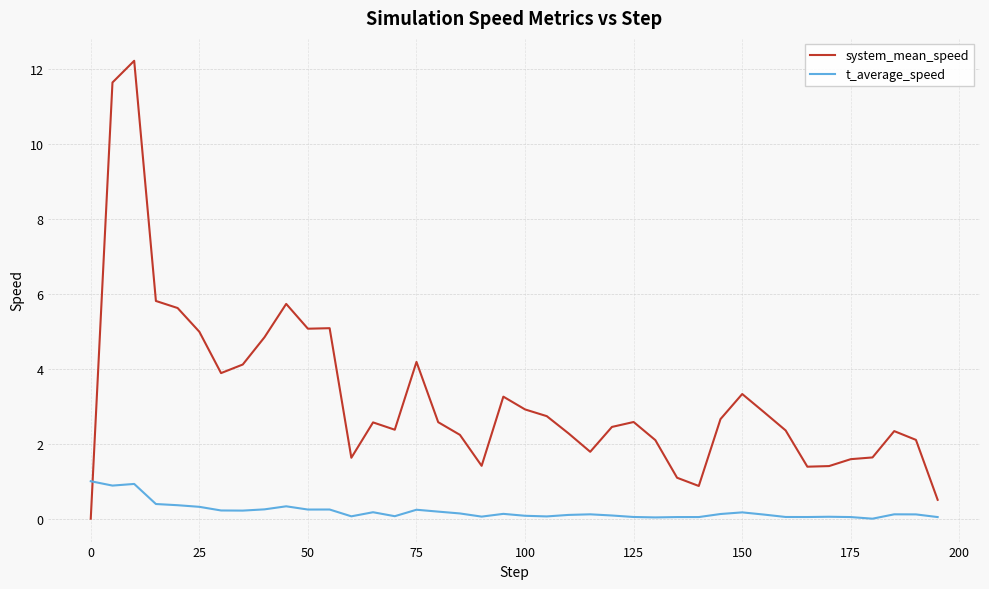

What is the highest value of the t_average_speed series?

1.0